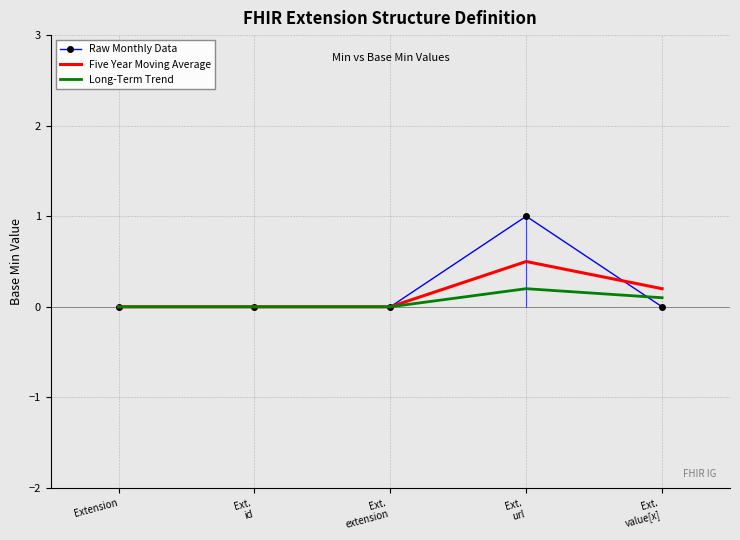

Which has a higher value, Ext.
value[x] or Extension?

Ext.
value[x]